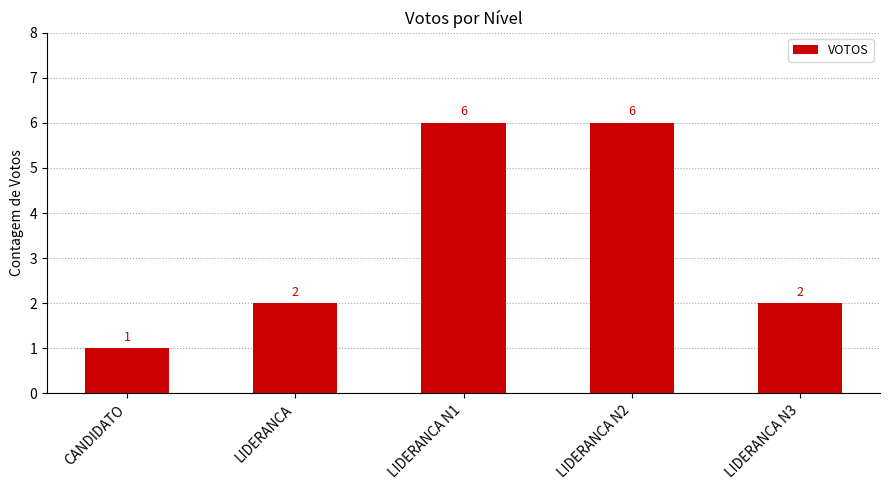

Count the number of categories in the chart.

5